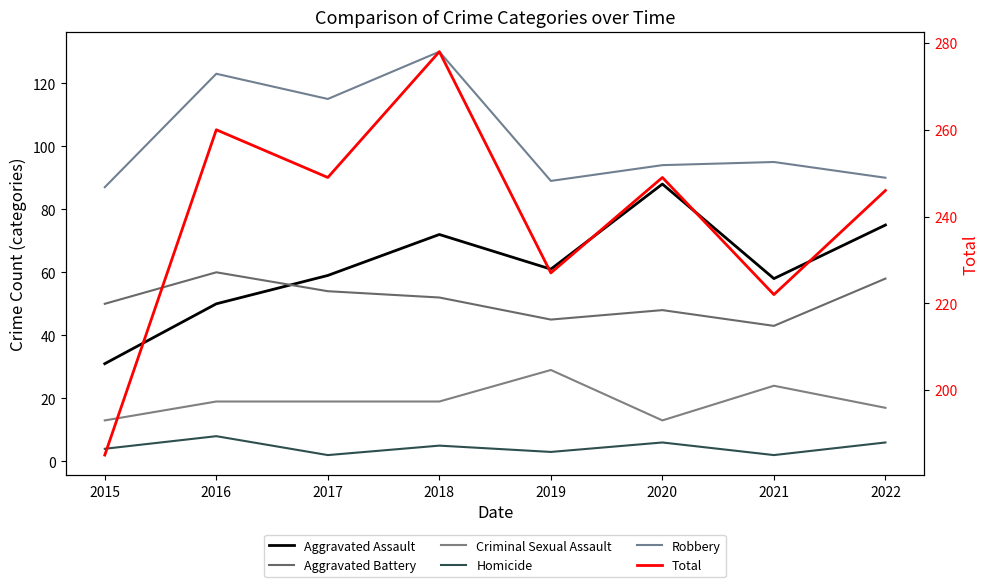

At which category is the sum across all series the highest?

2018